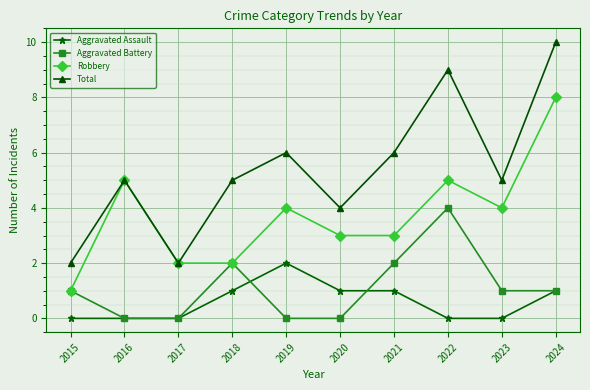

What is the difference between the second highest and minimum values in the Robbery series?

4